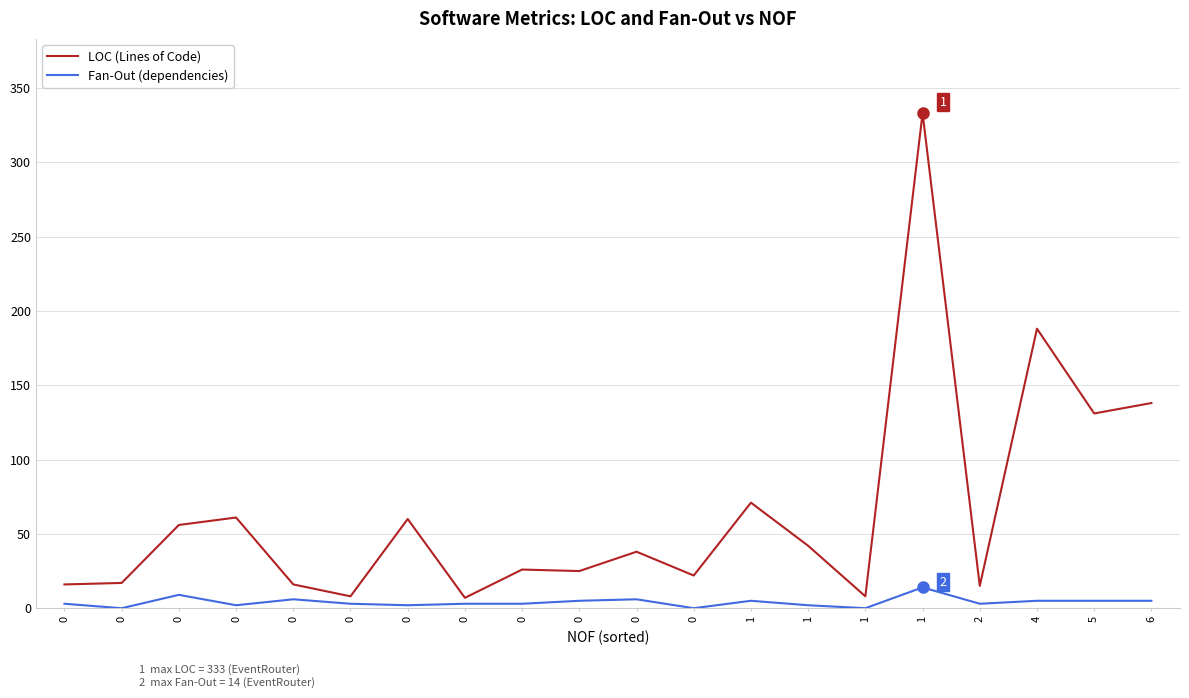

Between 4 and 6, which is larger?

4